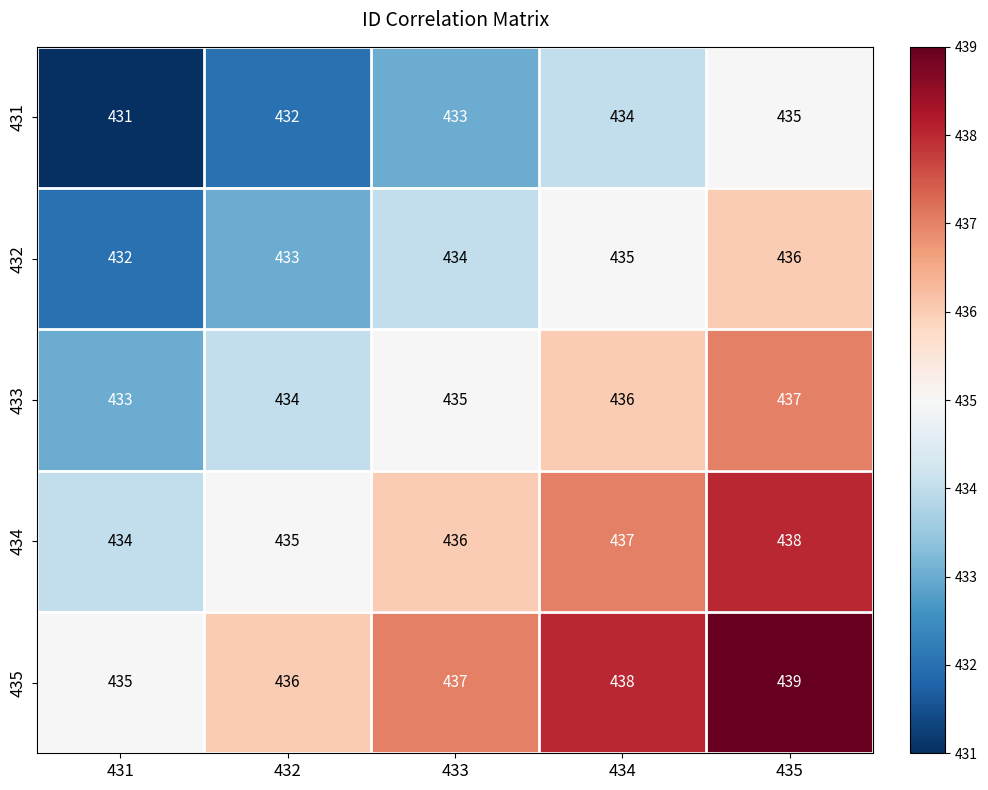

The value of 433 at 435 is 770. True or false?

False